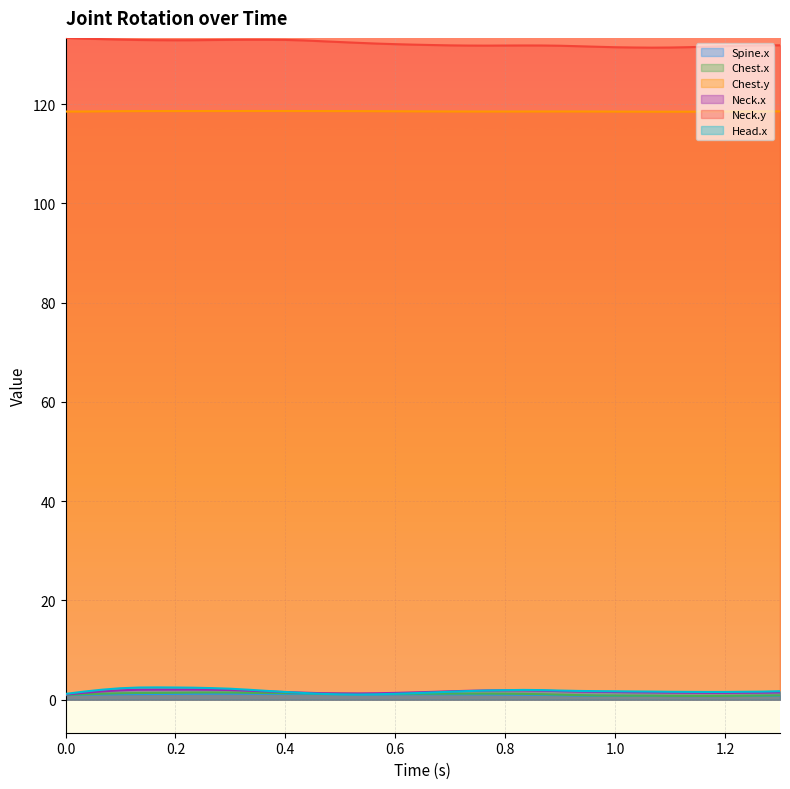

What is the sum of the Chest.y values at 0.43333 and 1.3?

237.1